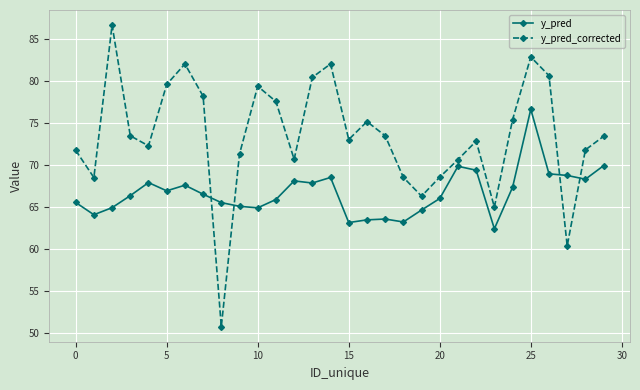

Rank the series by their average value, from highest to lowest.

y_pred_corrected, y_pred